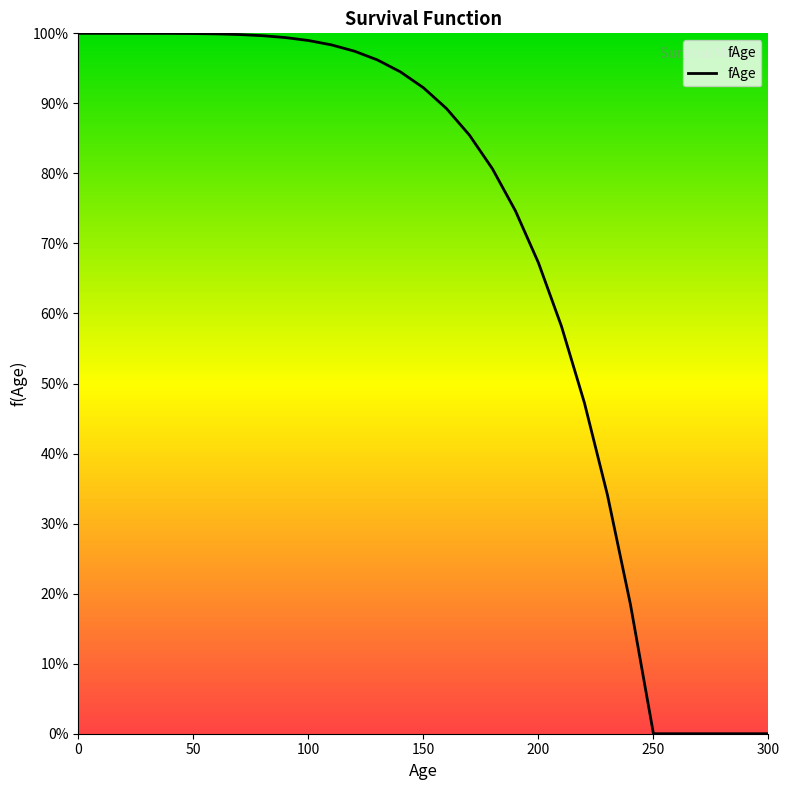

Reading left to right, transcribe all the data shown in this chart.

1.0	1.0	1.0	1.0	1.0	1.0	1.0	1.0	1.0	1.0	1.0	1.0	1.0	1.0	0.9	0.9	0.9	0.9	0.8	0.7	0.7	0.6	0.5	0.3	0.2	0.0	0.0	0.0	0.0	0.0	0.0